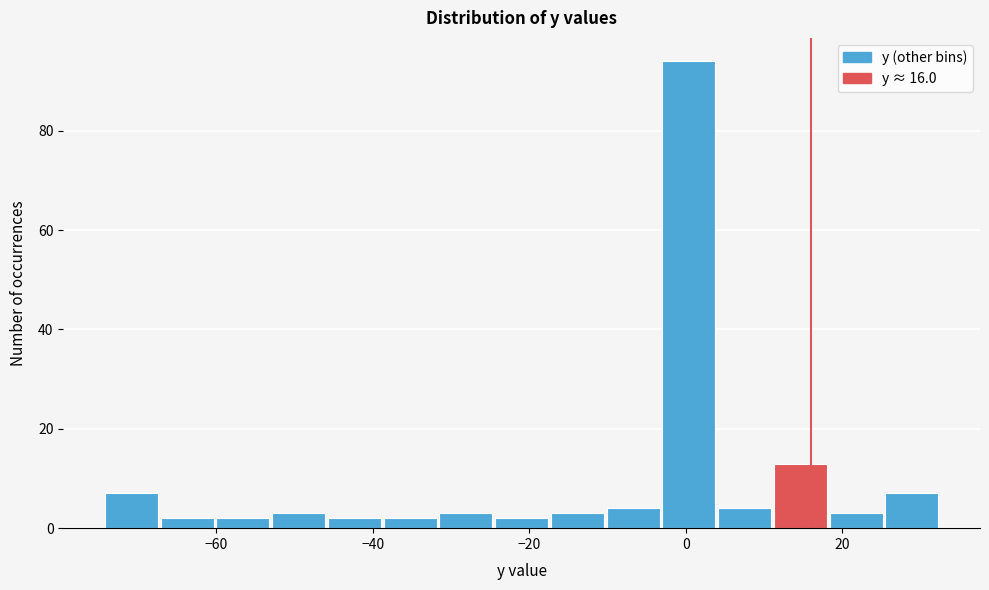

Around what value on the x-axis is the tallest bar? Give the approximate position of its centre, as read against the axis.

0